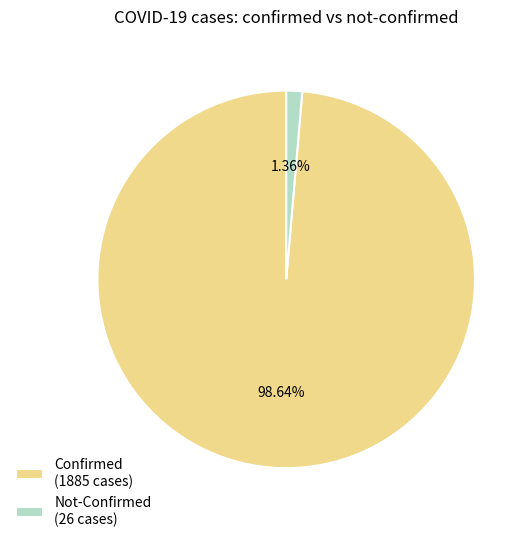

Does any single category account for the majority?

Yes